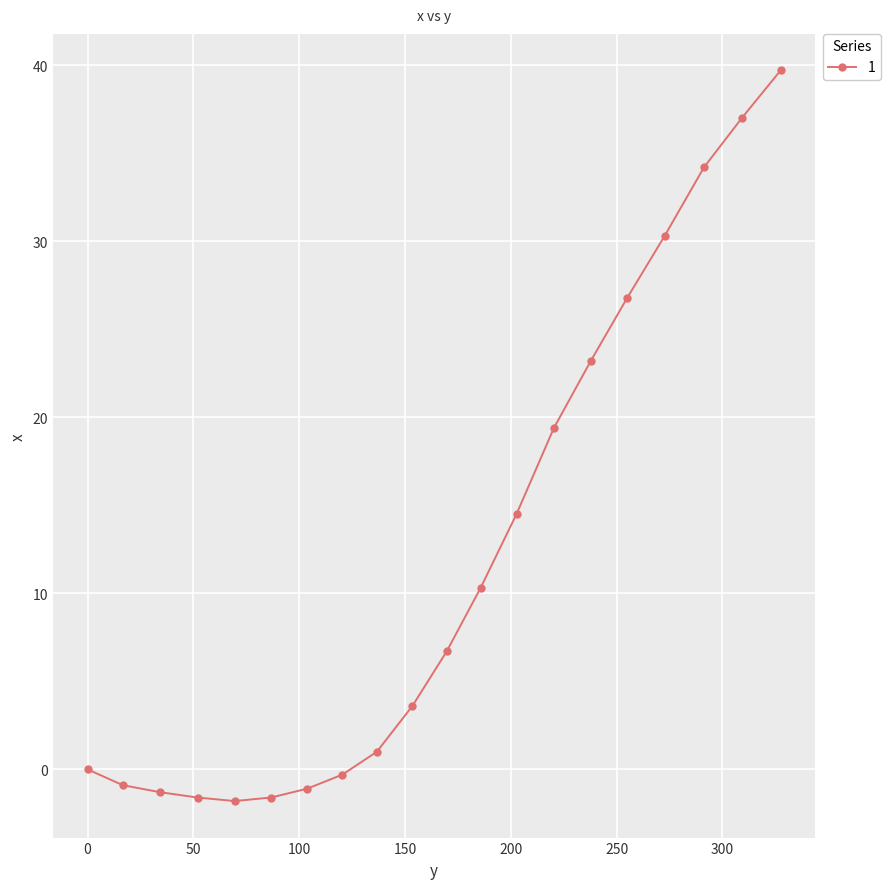

What is the greatest value displayed?

39.7